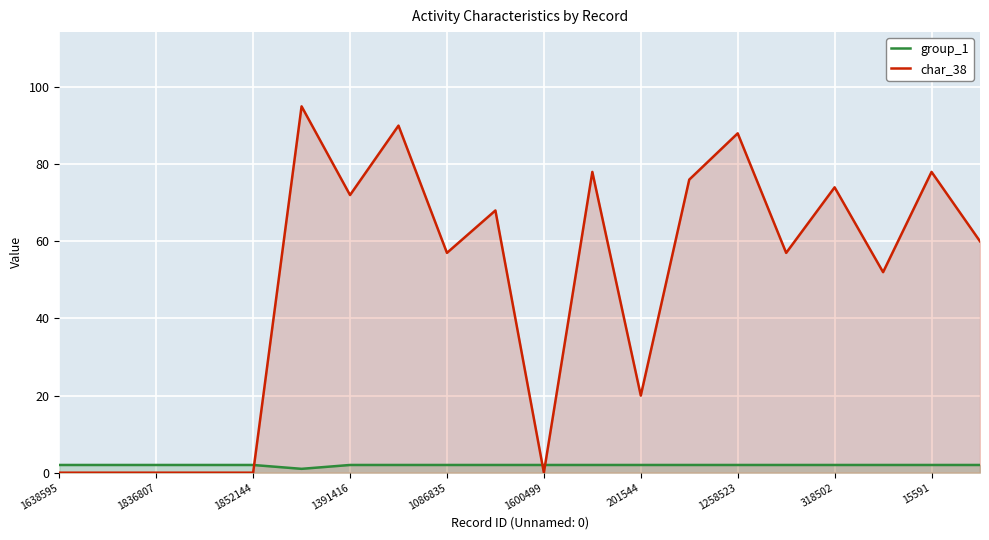

True or false: char_38 has a value of 48 at 11.

False